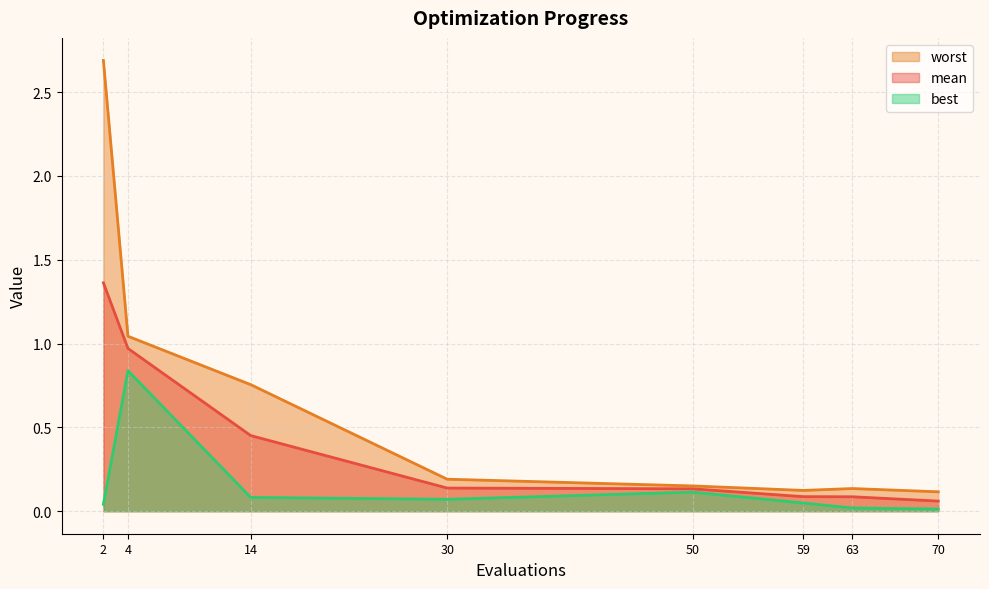

True or false: best and worst cross at least once.

False